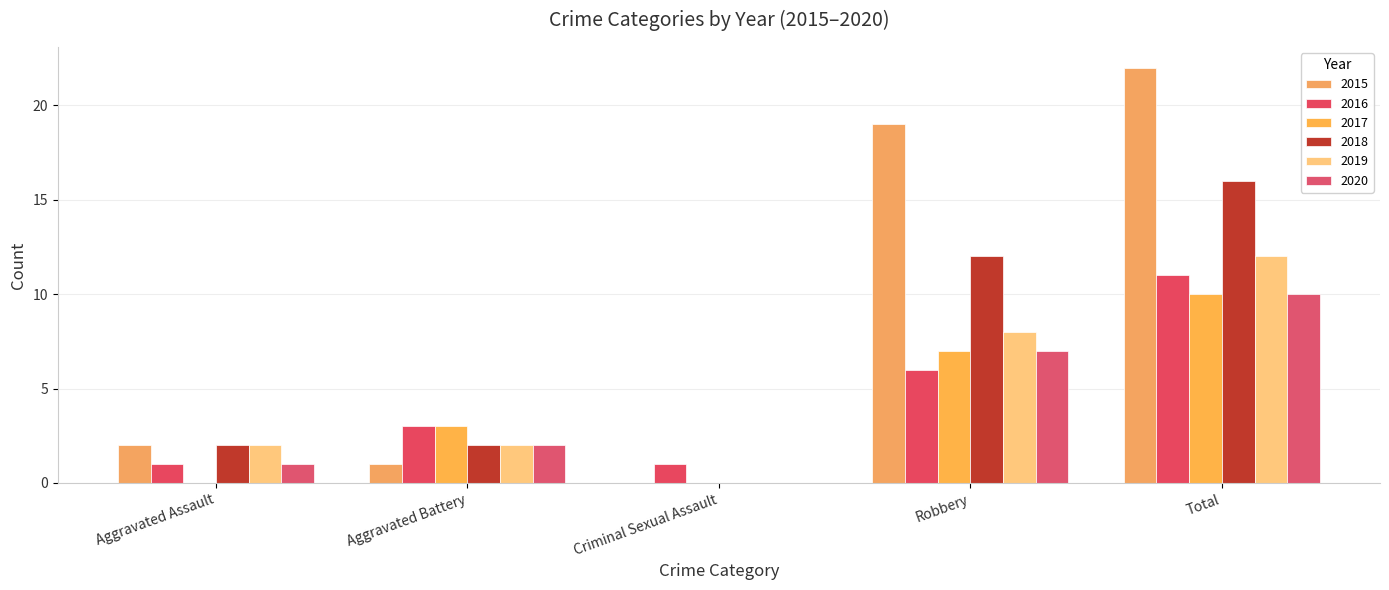

Which category has the highest value in the 2017 series?

Total